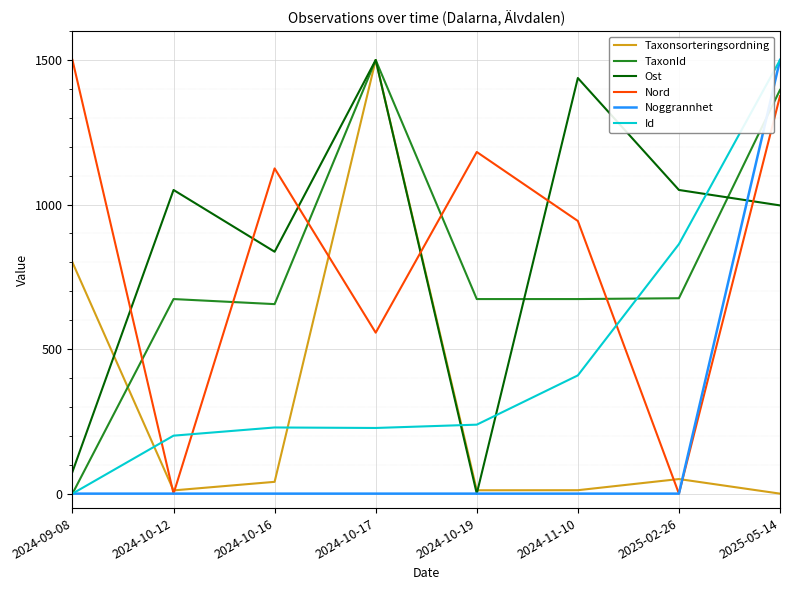

What is the maximum value for Ost?

1500.0